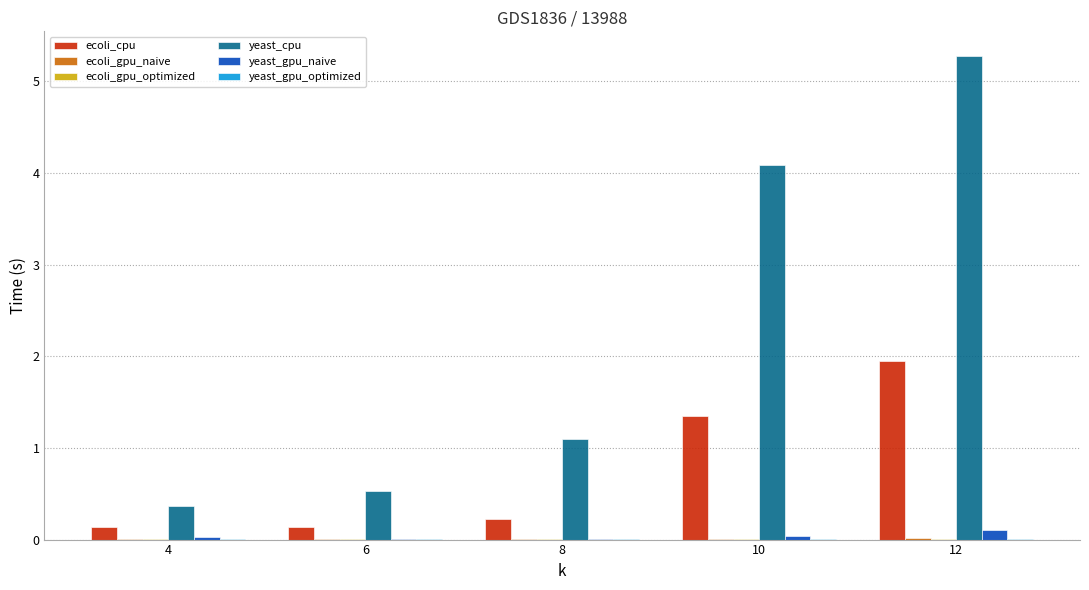

Which series has the largest total across all categories?

yeast_cpu